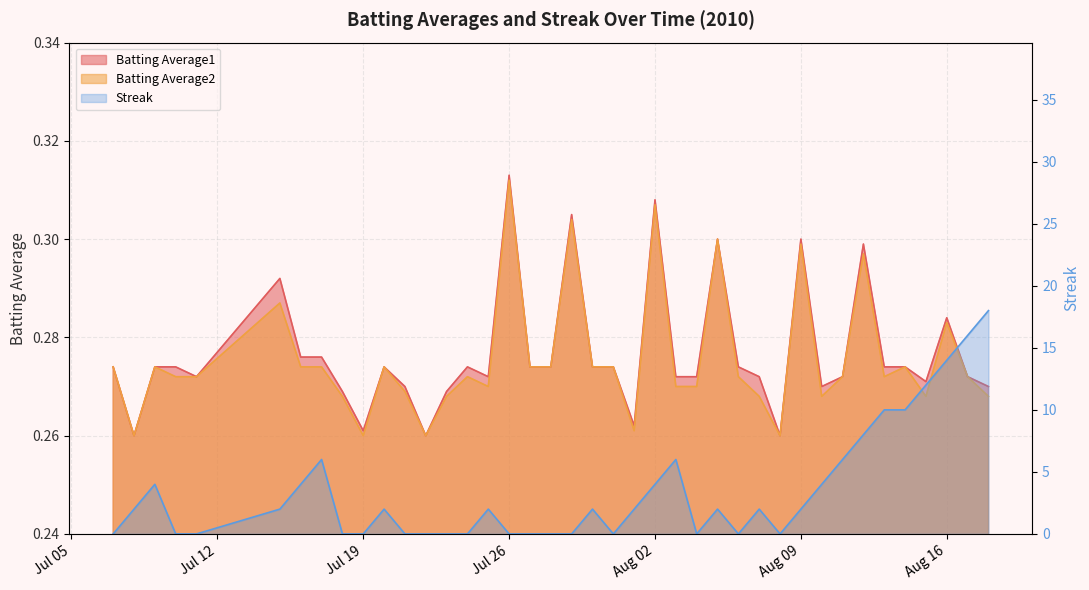

What position from the right is Jul 12?

39